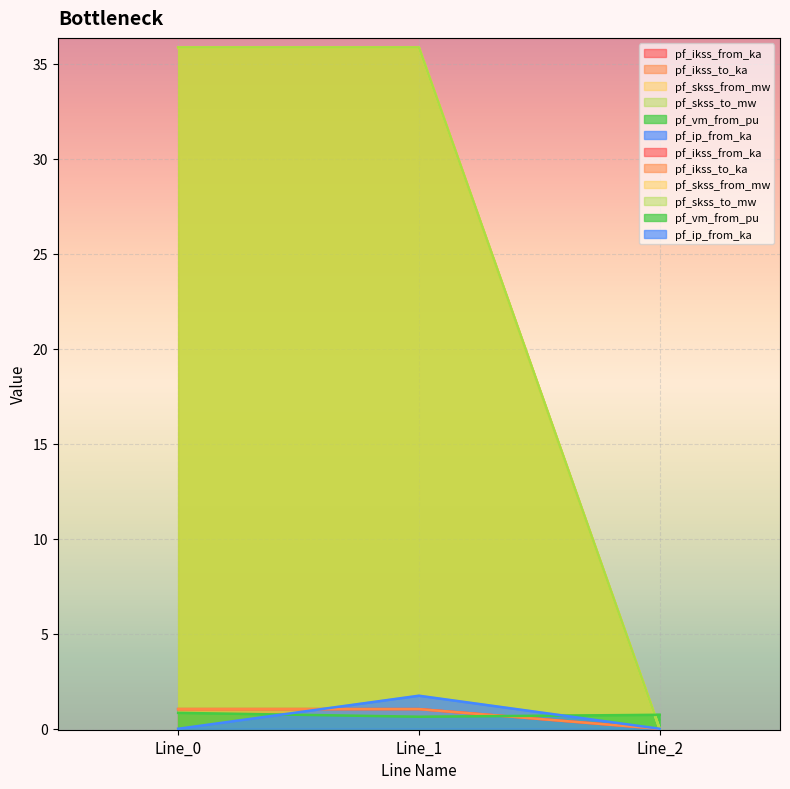

Which category has the lowest value in the pf_skss_from_mw series?

Line_2